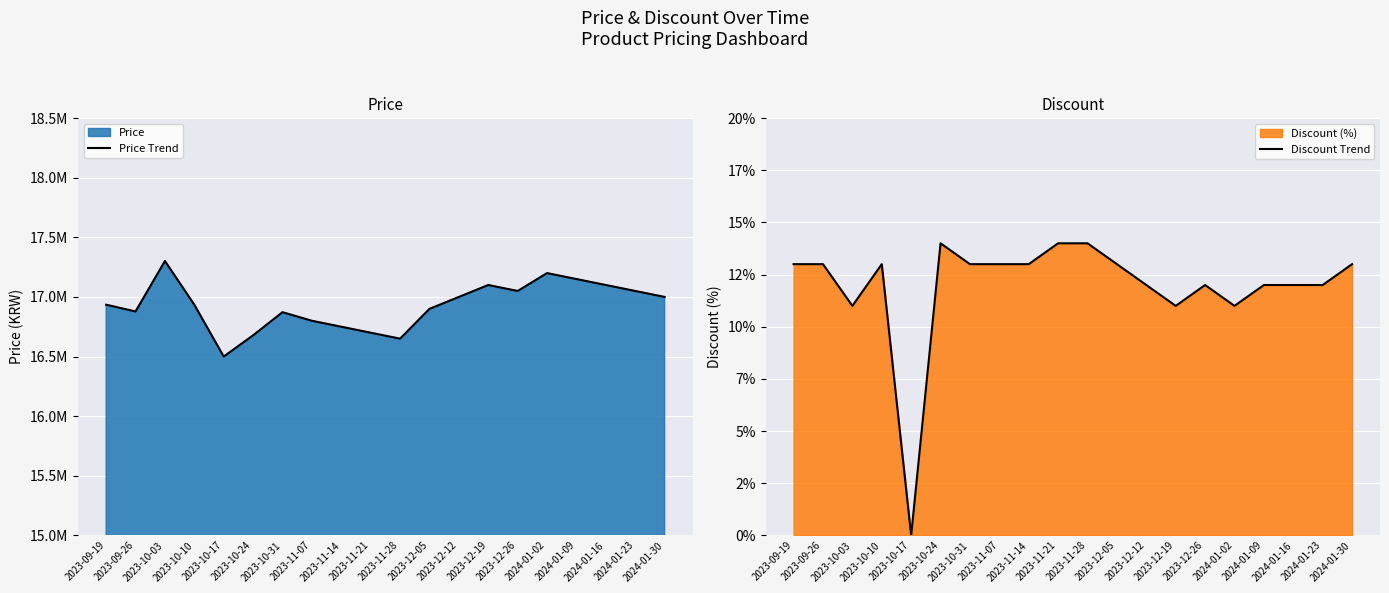

What is the difference between the Discount Trend values at 2023-09-26 and 2023-11-28?

1